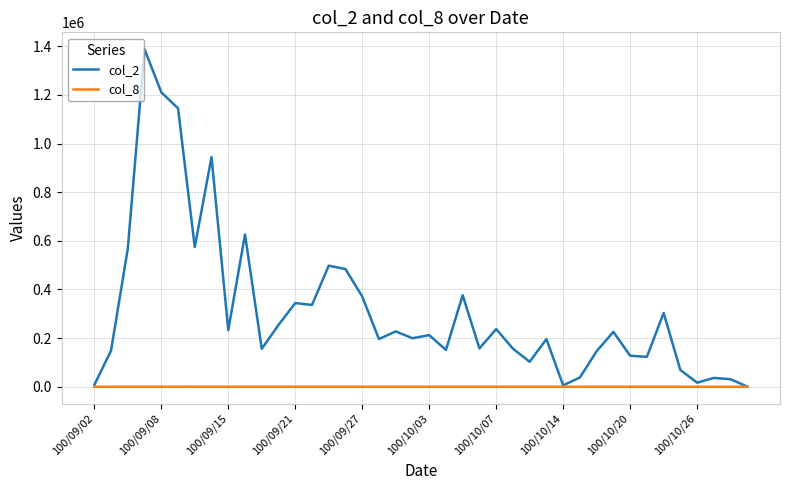

What is the smallest value displayed?

1